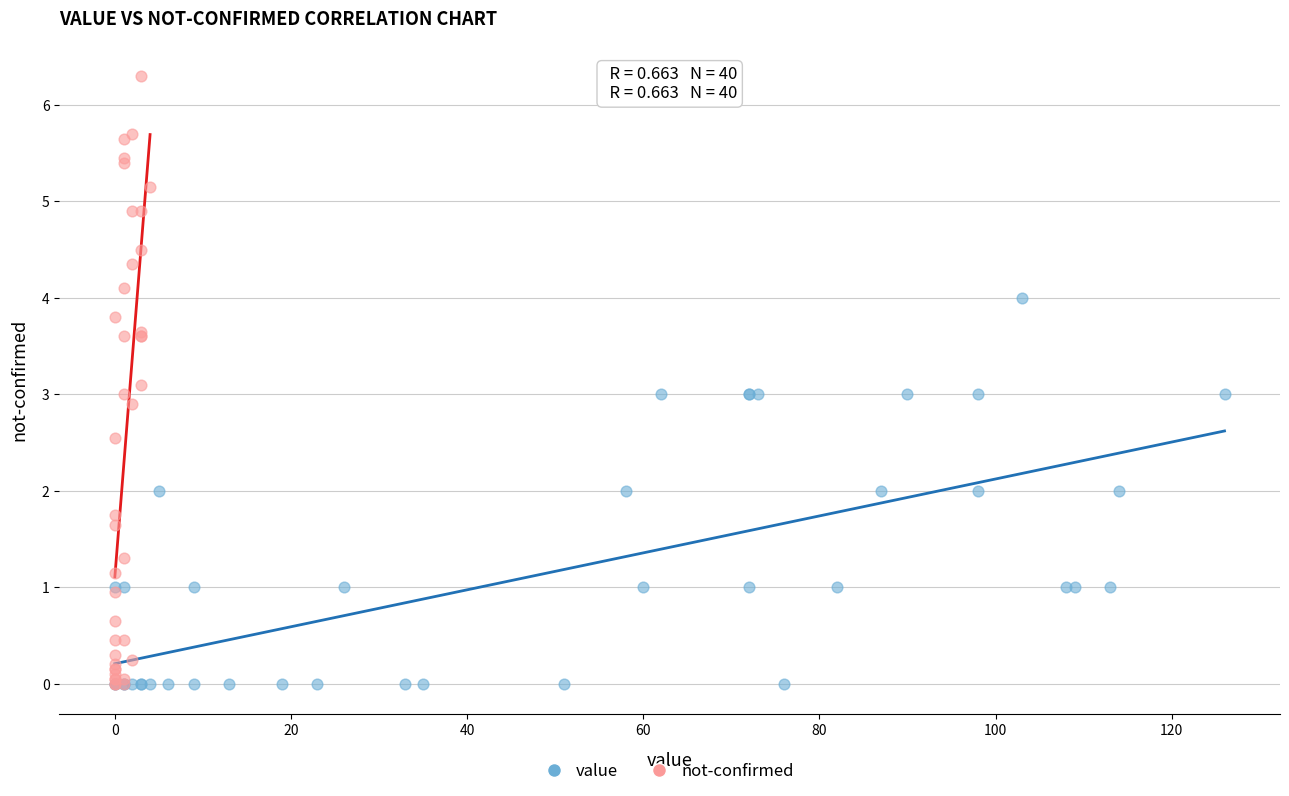

Which series contains the highest Y value?

not-confirmed